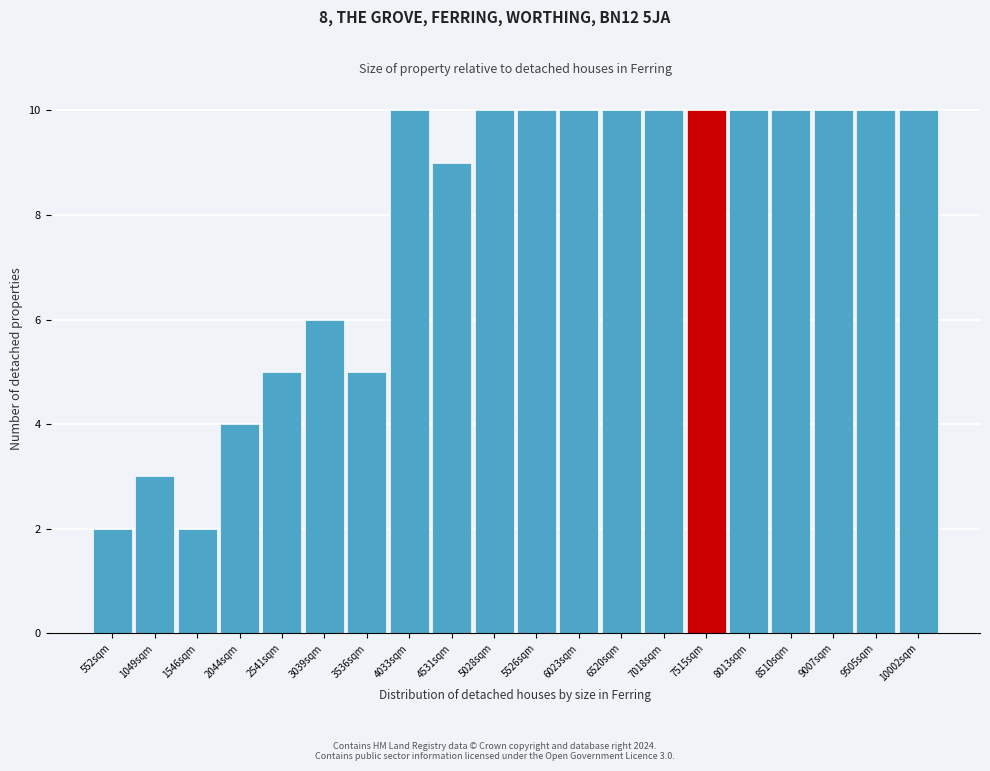

Reading left to right, what are all the values shown in this chart?

552sqm=2	1049sqm=3	1546sqm=2	2044sqm=4	2541sqm=5	3039sqm=6	3536sqm=5	4033sqm=10	4531sqm=9	5028sqm=10	5526sqm=10	6023sqm=10	6520sqm=10	7018sqm=10	7515sqm=10	8013sqm=10	8510sqm=10	9007sqm=10	9505sqm=10	10002sqm=10